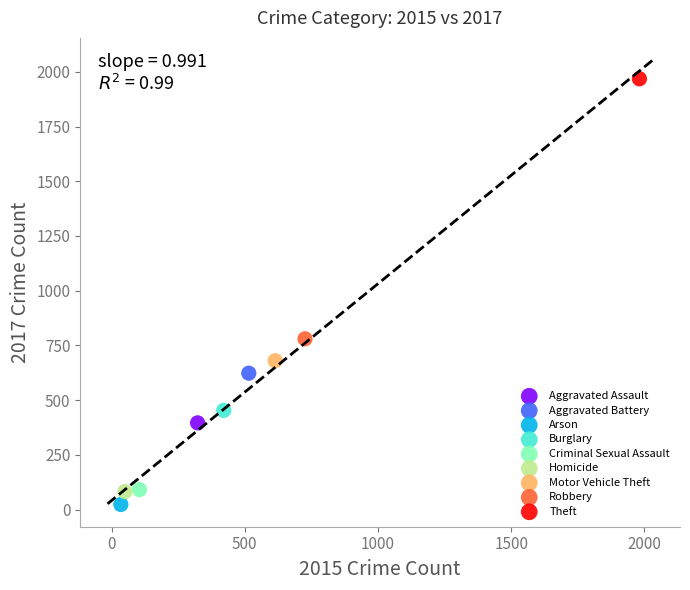

Which series reaches the maximum Y coordinate?

Theft